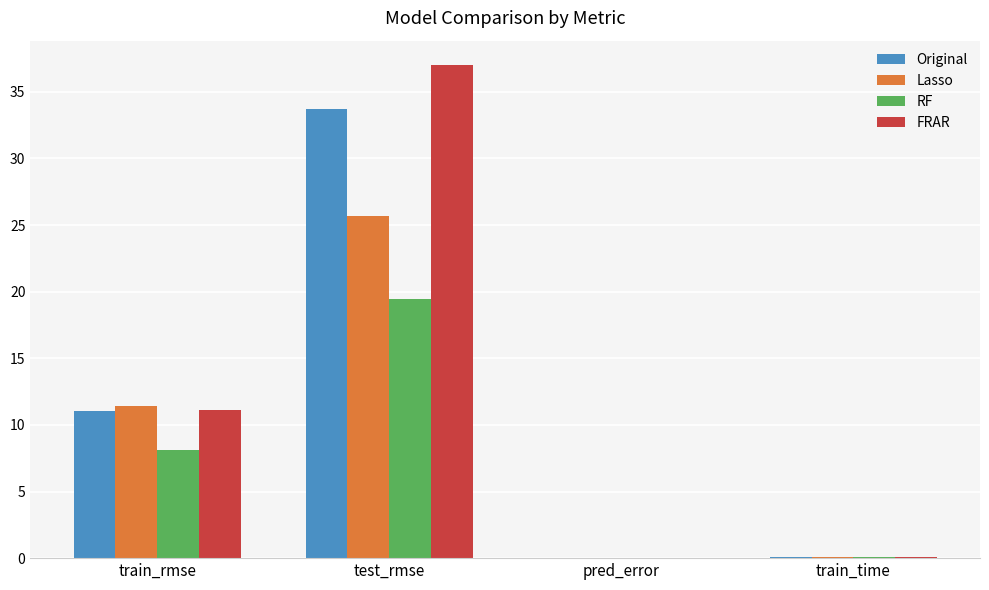

Where is Original nearest to the value 16?

train_rmse